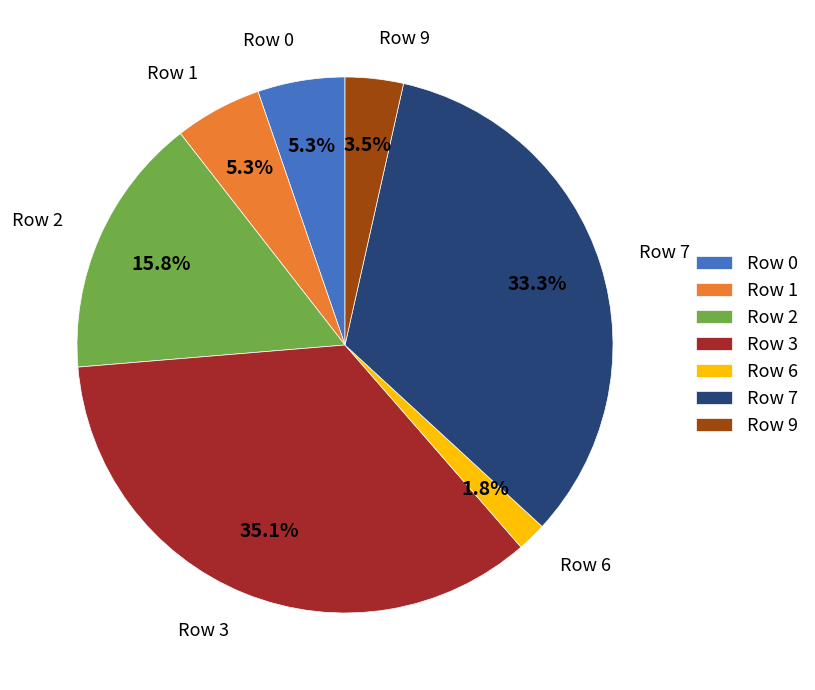

Which category has the smallest portion of the pie?

Row 6